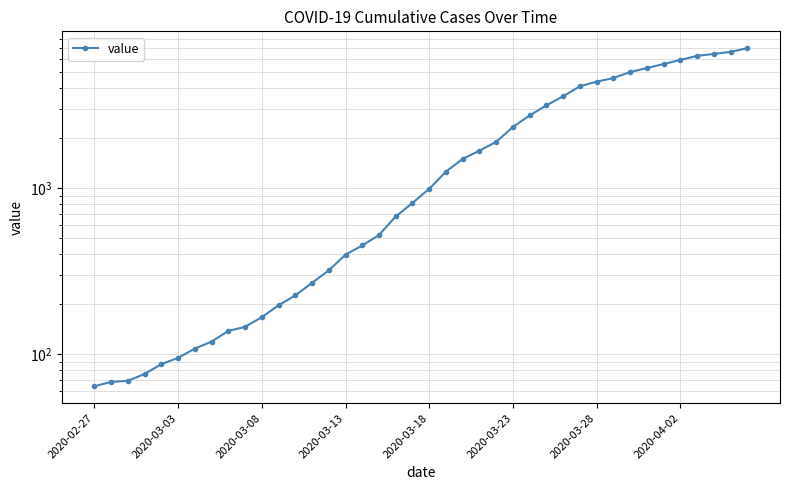

What is the difference between the maximum and minimum values?

6931